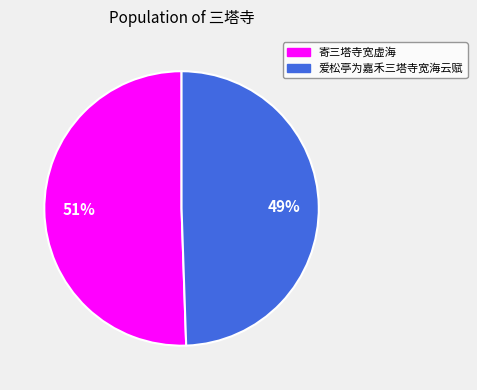

To the nearest percent, what is the average slice percentage?

50%